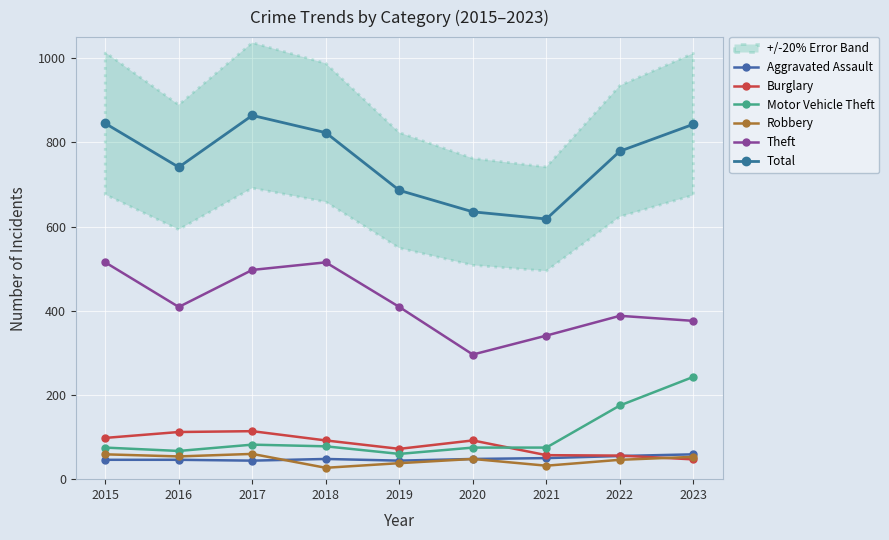

True or false: Theft has more than 0 interior local peaks.

True